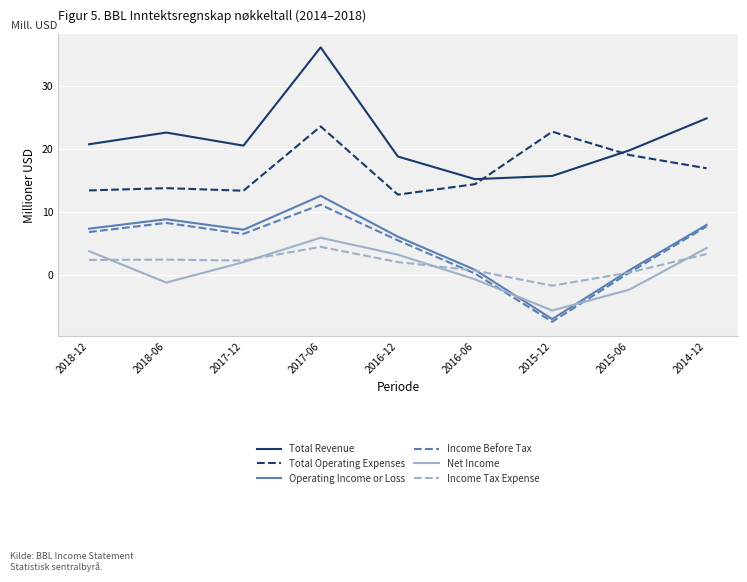

Is this an area chart (filled region under the line)?

No